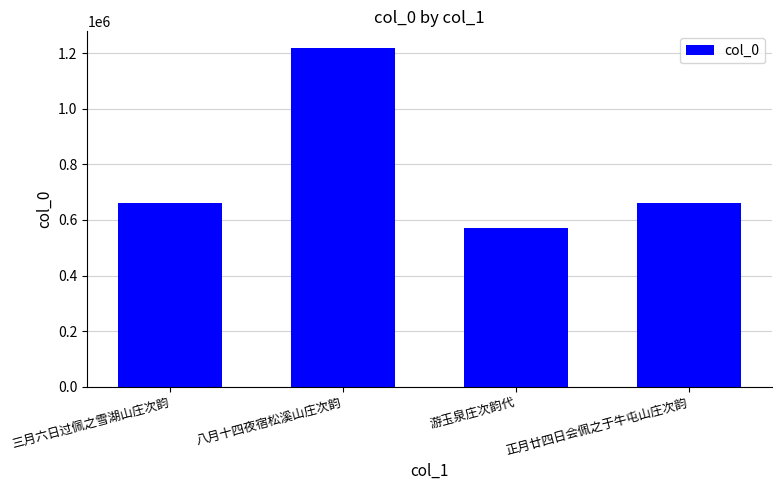

What is the ratio of the value at 正月廿四日会佩之于牛屯山庄次韵 to the value at 游玉泉庄次韵代?

1.2